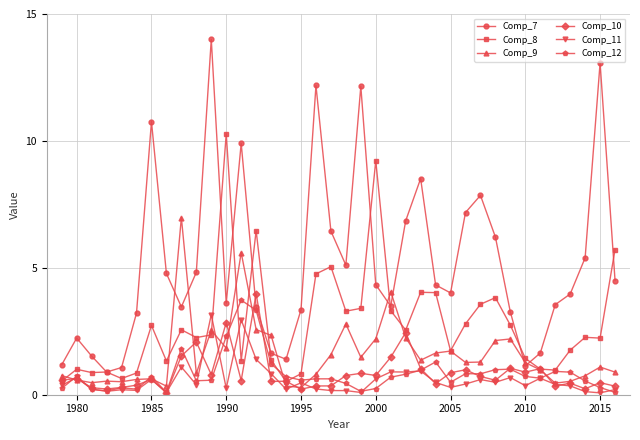

How many categories are shown in the chart?

38